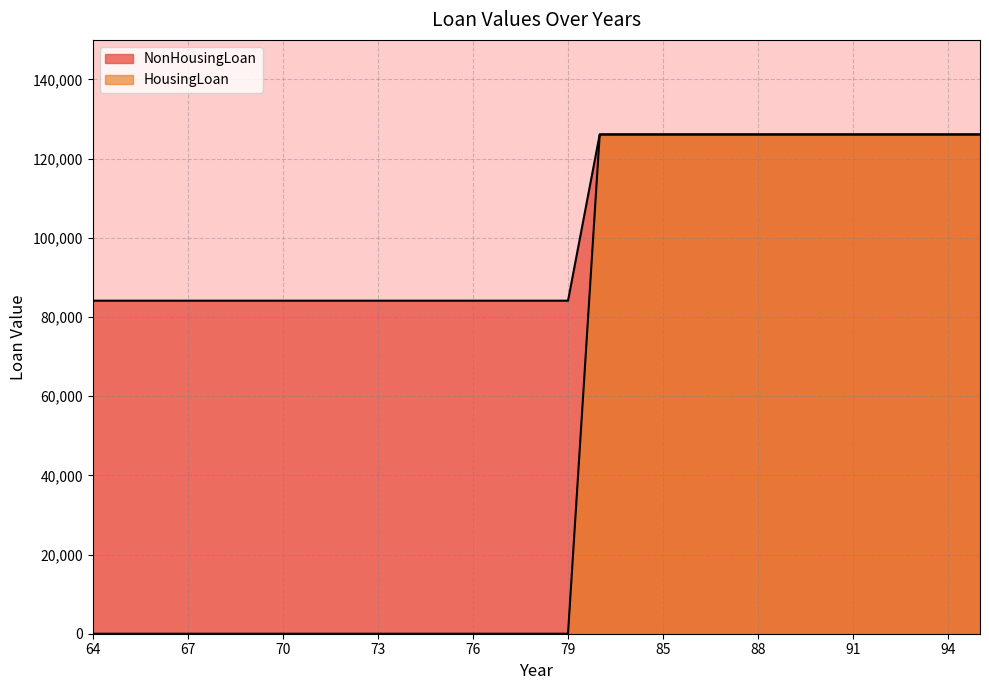

True or false: HousingLoan and NonHousingLoan intersect in this chart.

False